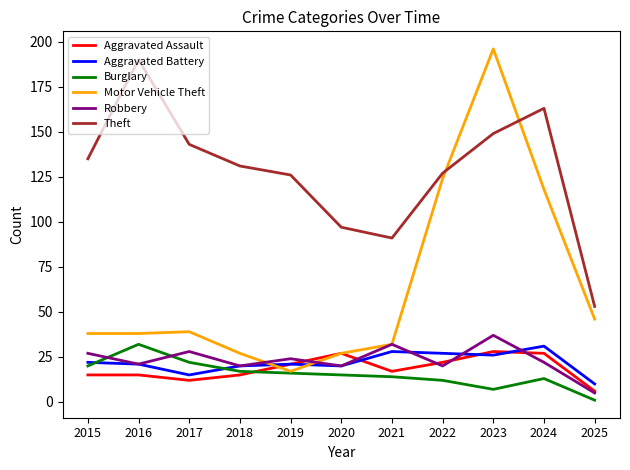

True or false: Aggravated Assault and Theft intersect in this chart.

False